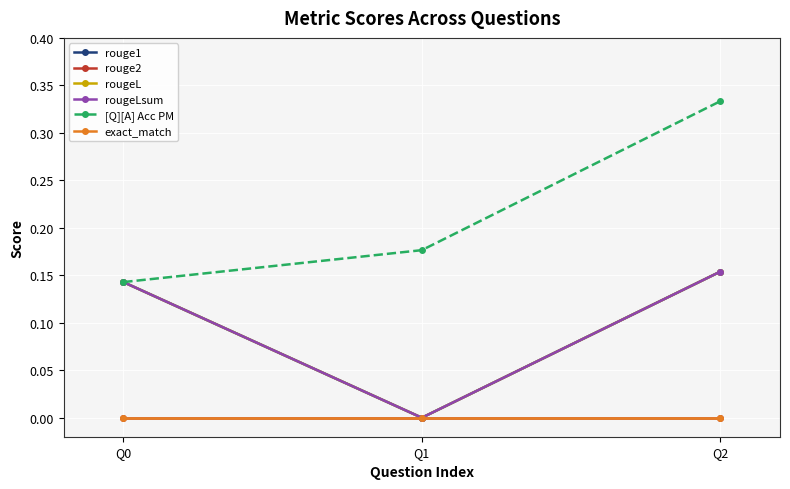

Reading right to left, what are all the values shown in this chart?

rouge1: 0.2	0.0	0.1
rouge2: 0.0	0.0	0.0
rougeL: 0.2	0.0	0.1
rougeLsum: 0.2	0.0	0.1
[Q][A] Acc PM: 0.3	0.2	0.1
exact_match: 0.0	0.0	0.0